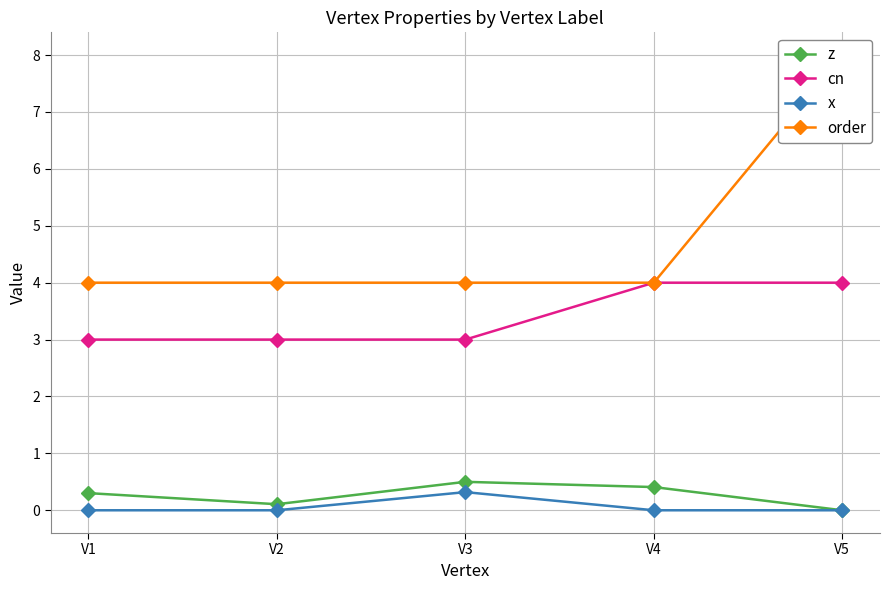

At which label is cn closest to 3?

V1